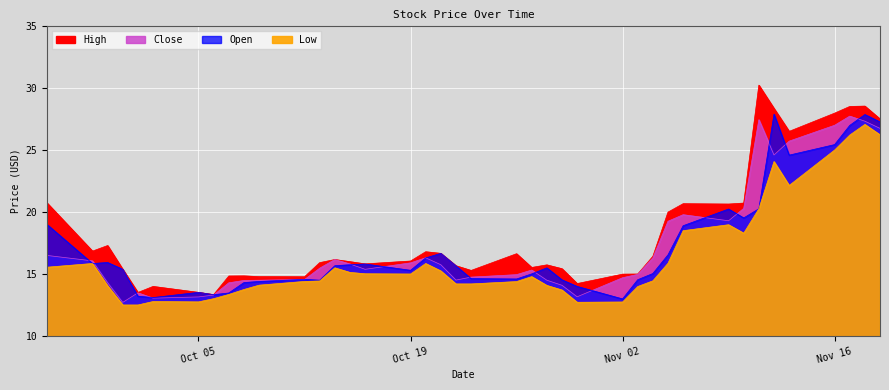

At how many categories does at least one series exceed 15?

29